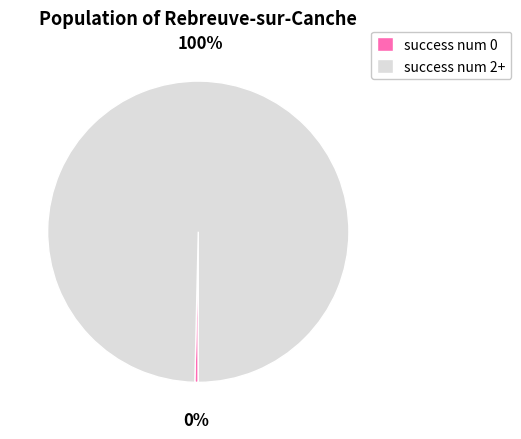

To the nearest percent, what portion does success num 2+ represent?

100%